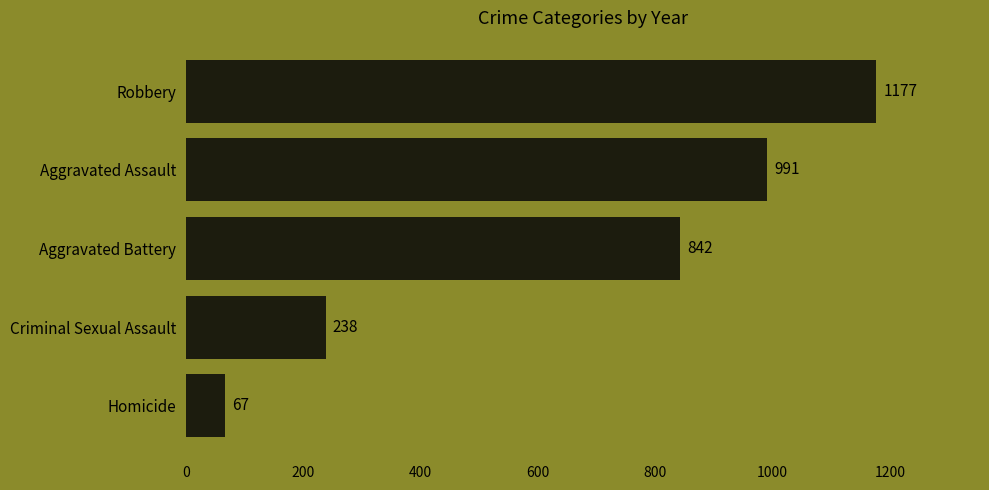

At which category does the chart reach its minimum across all series?

Homicide